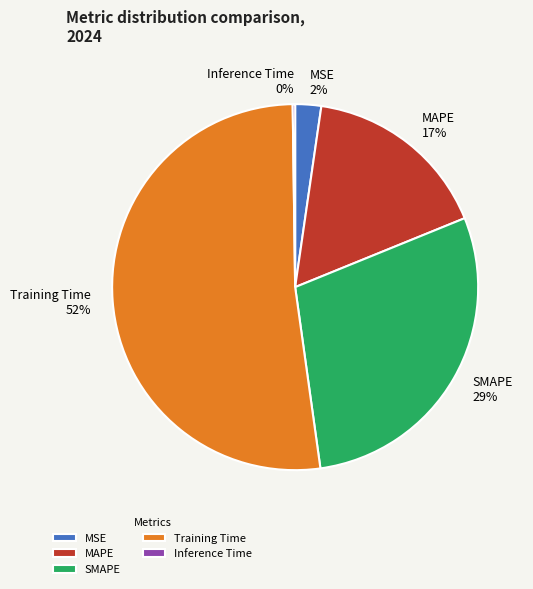

Does Training Time represent more than half of the total?

Yes